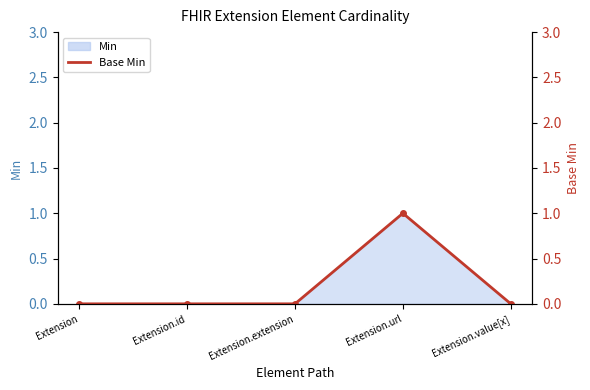

Reading left to right, transcribe all the data shown in this chart.

Extension=0	Extension.id=0	Extension.extension=0	Extension.url=1	Extension.value[x]=0